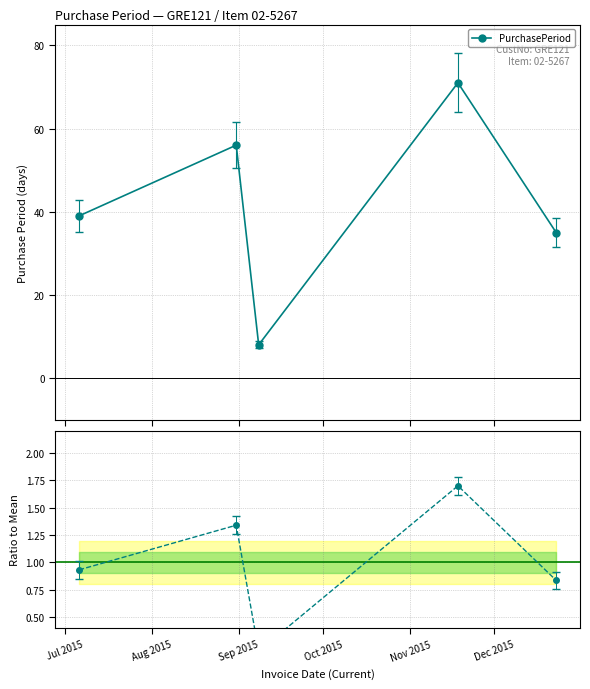

At how many categories does at least one series exceed 7?

5